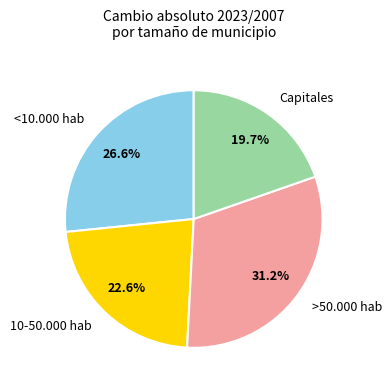

What portion of the pie excludes >50.000 hab?

68.8%